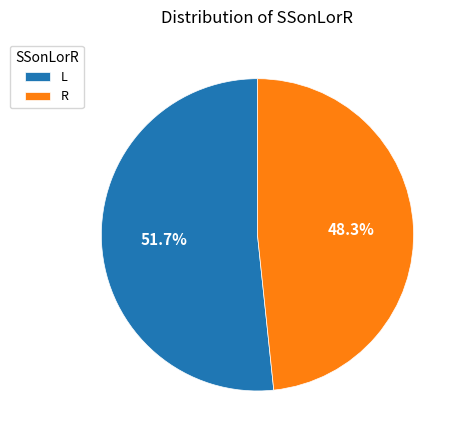

To the nearest percent, what is the average slice percentage?

50%